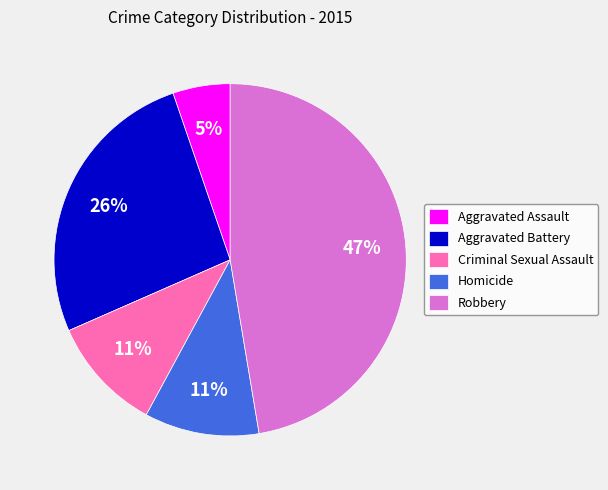

True or false: Criminal Sexual Assault accounts for 2% of the total.

False